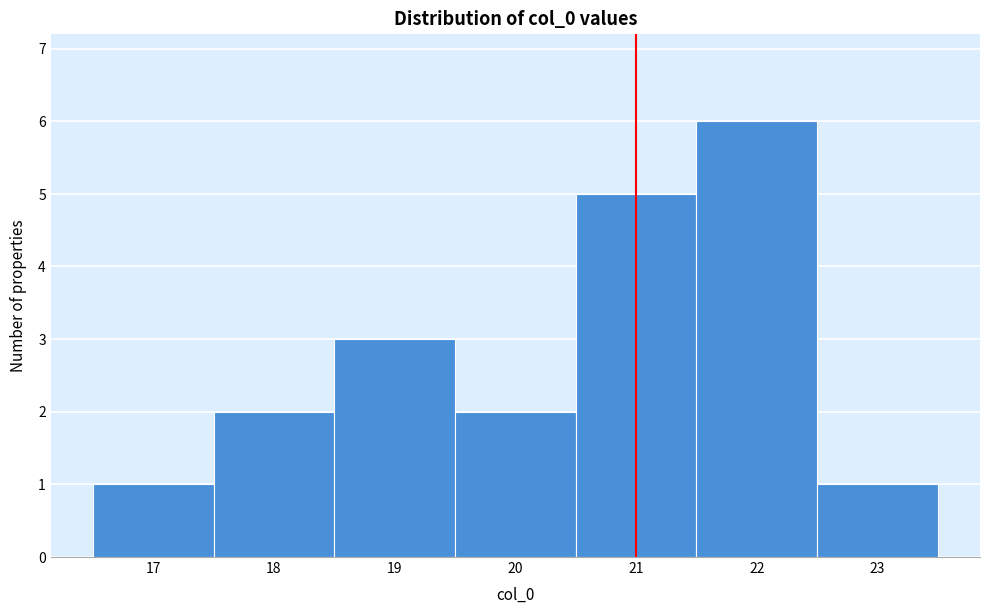

Reading left to right, what are all the values shown in this chart?

1	2	3	2	5	6	1